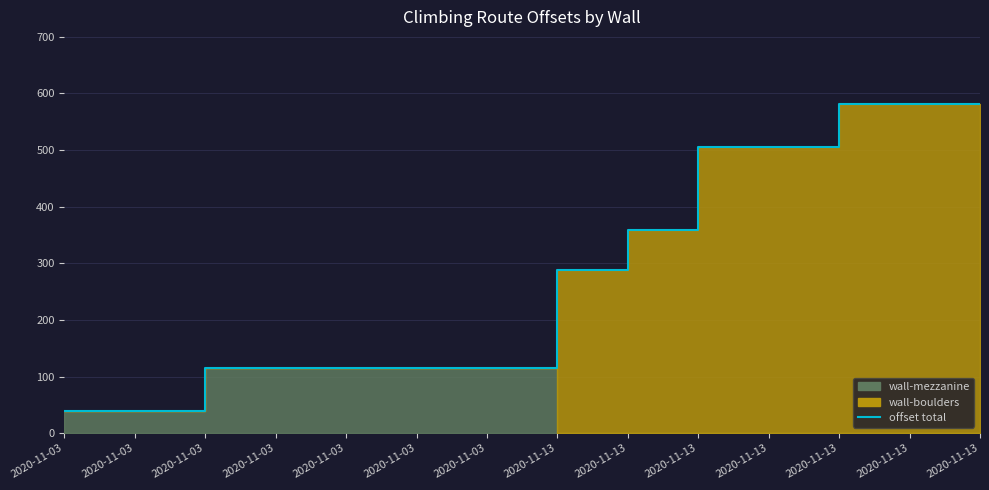

Reading right to left, extract all data points from this chart.

581.0	581.0	581.0	505.7	505.7	359.0	288.8	114.6	114.6	114.6	114.6	114.6	39.7	39.7